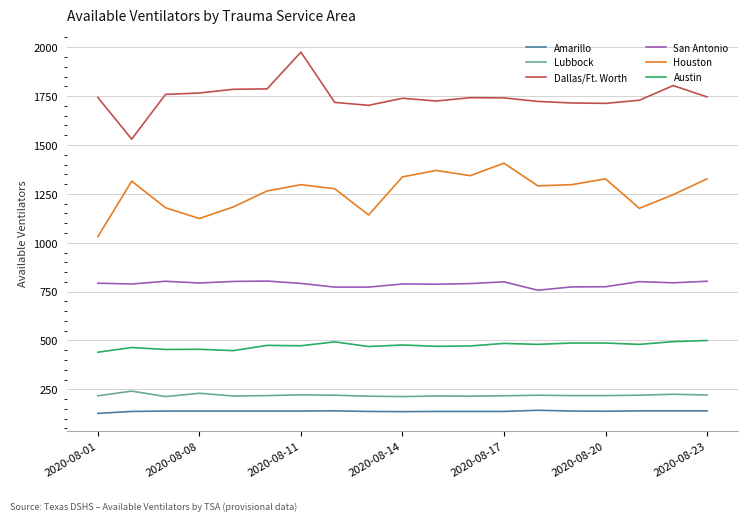

What is the maximum value shown in the chart?

1975